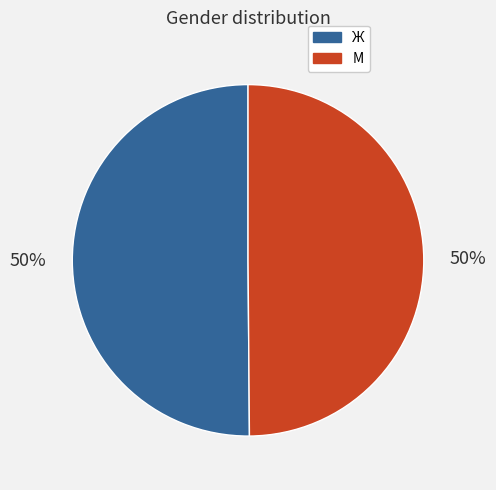

Approximately how many times larger is the value at Ж compared to М?

1.0